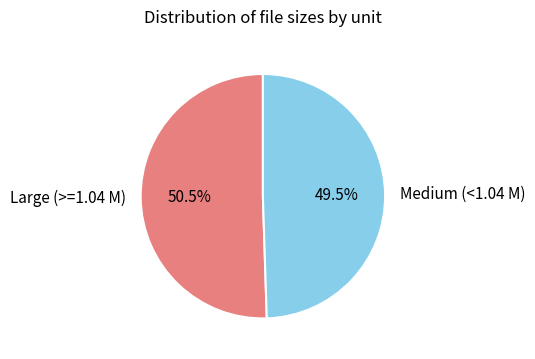

Approximately how many times larger is the value at Large (>=1.04 M) compared to Medium (<1.04 M)?

1.0